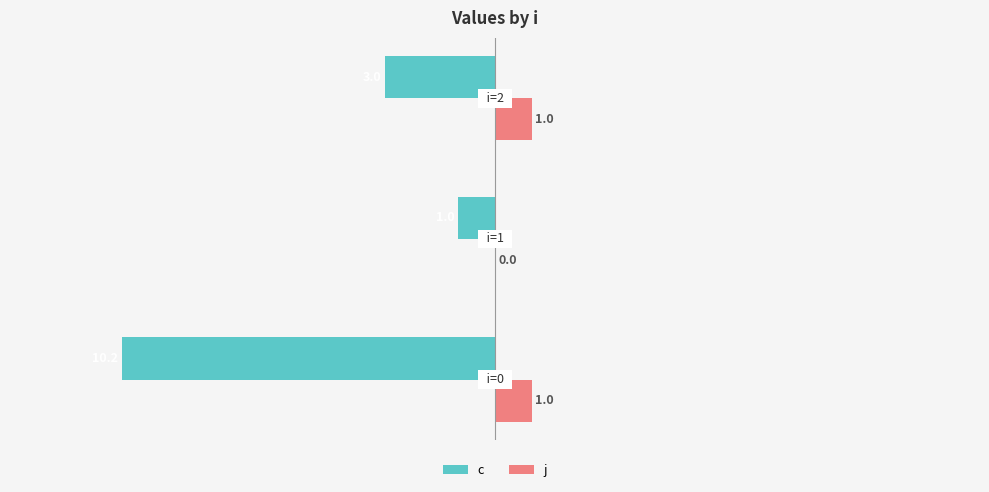

Which series has the widest spread of values?

c